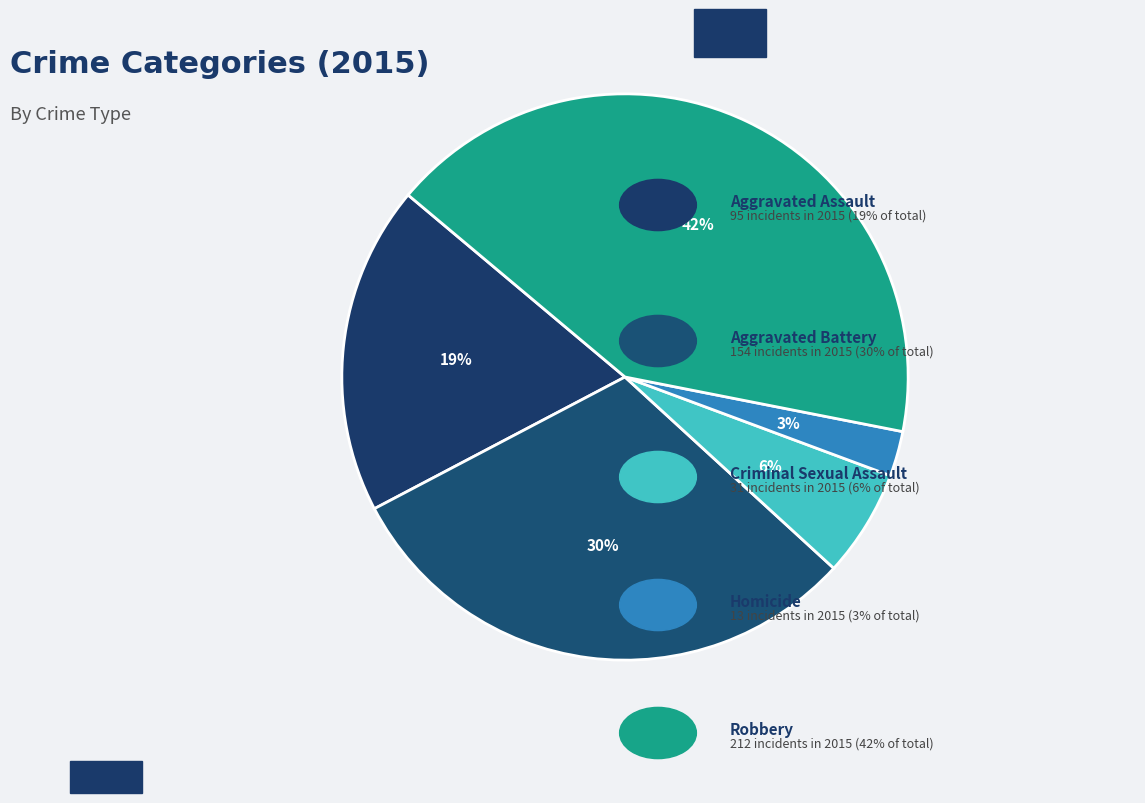

How many slices are in this pie chart?

5